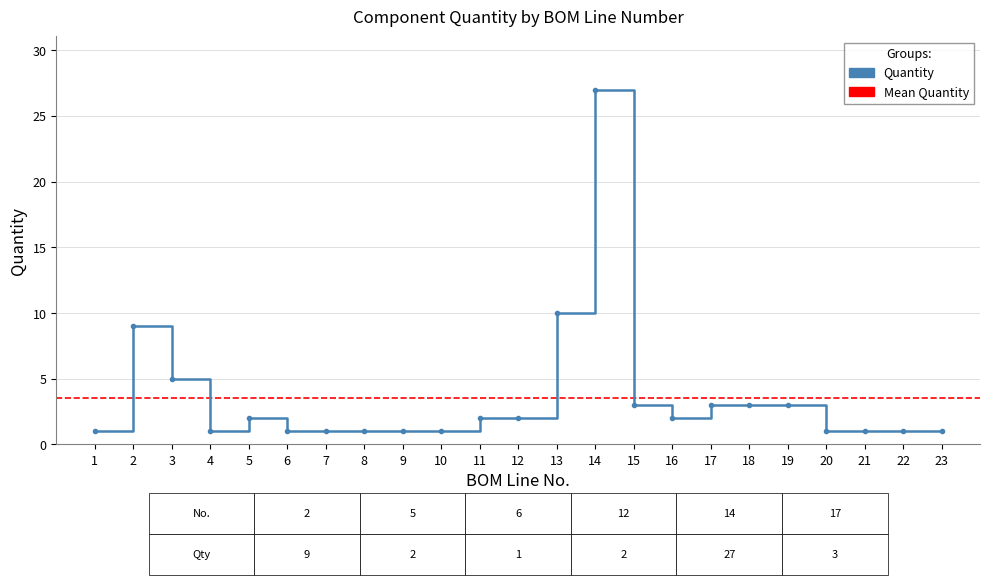

List the labels in order of value, smallest first.

1, 4, 6, 7, 8, 9, 10, 20, 21, 22, 23, 5, 11, 12, 16, 15, 17, 18, 19, 3, 2, 13, 14